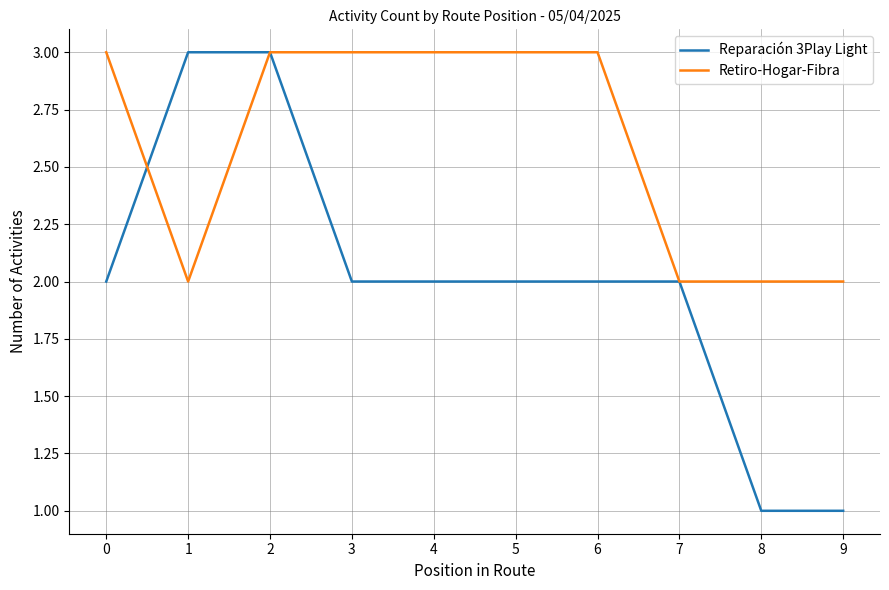

Which series has the largest total across all categories?

Retiro-Hogar-Fibra